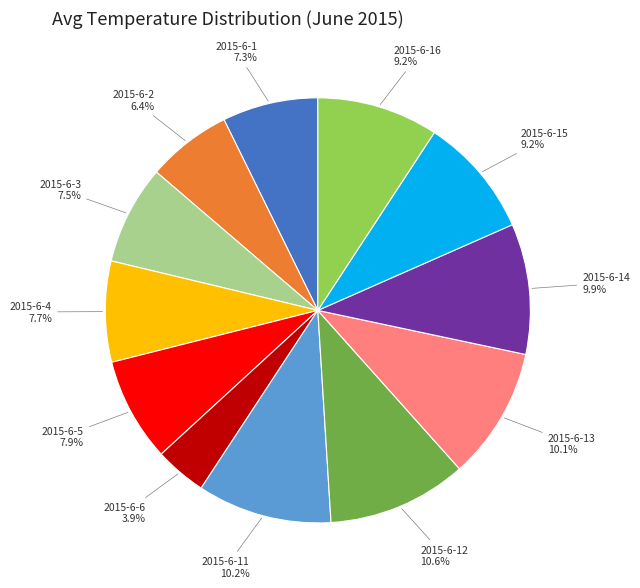

Is there a majority slice in this chart?

No